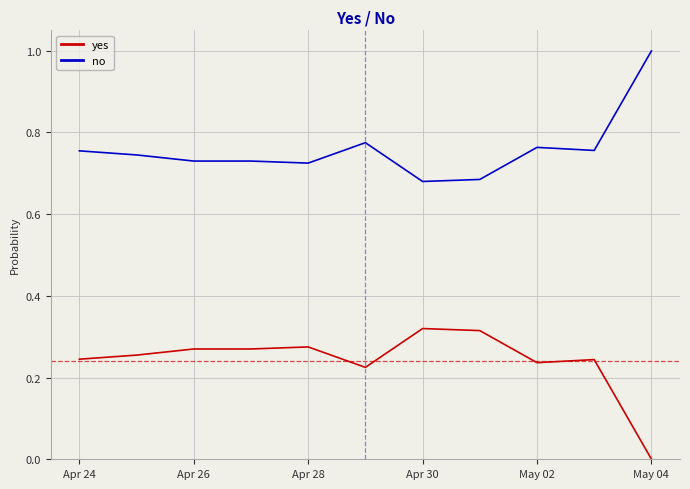

True or false: no and yes intersect in this chart.

False